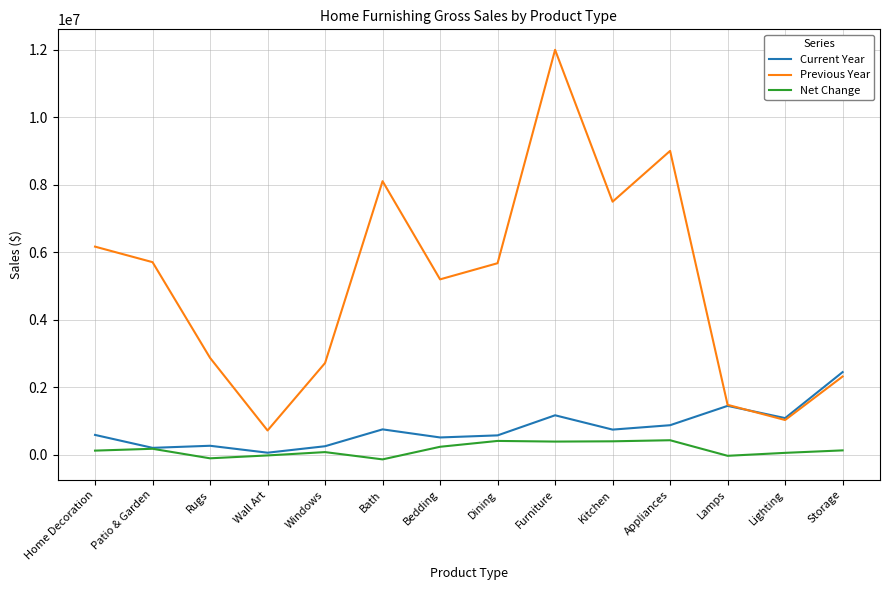

True or false: Net Change and Previous Year cross at least once.

False